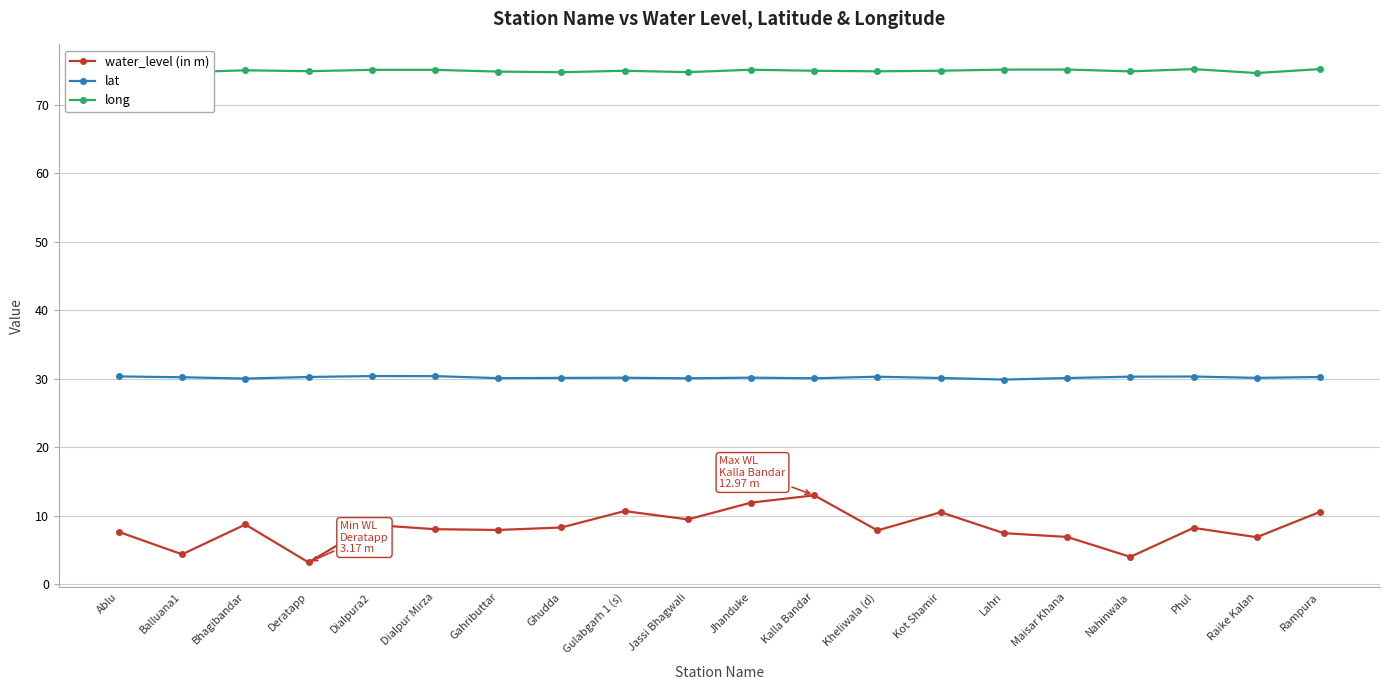

What is the spread (max minus min) of values at Dialpur Mirza?

67.1